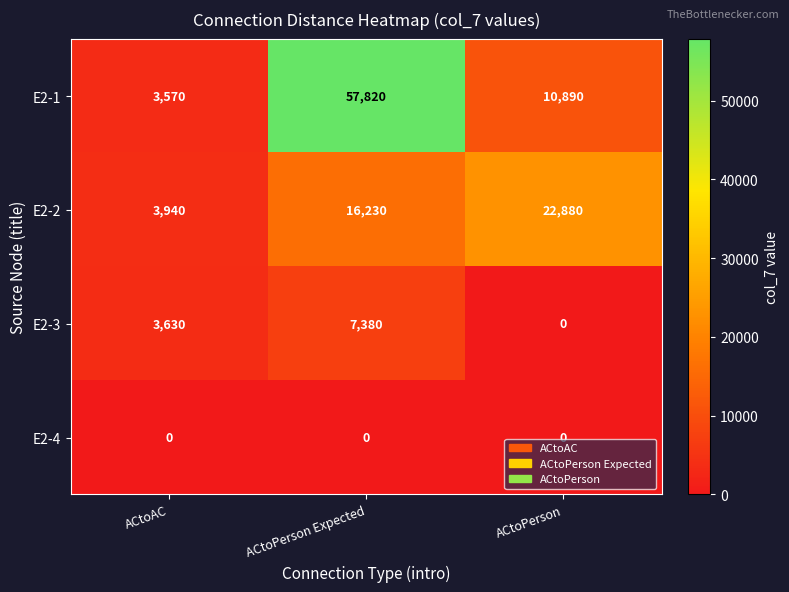

What value does the E2-2 series have at ACtoPerson, to the nearest 100?

22900